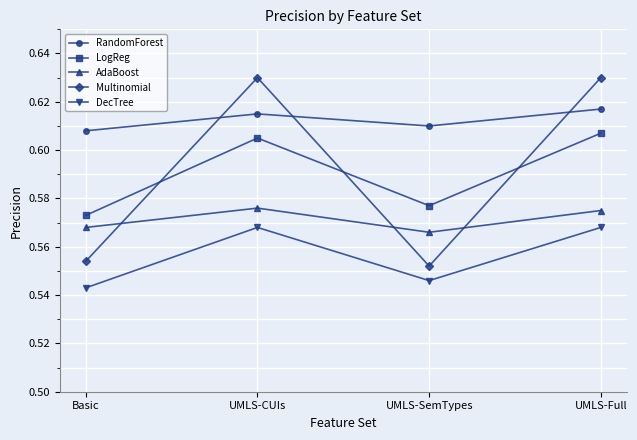

What are all the series names shown in the legend?

RandomForest, LogReg, AdaBoost, Multinomial, DecTree